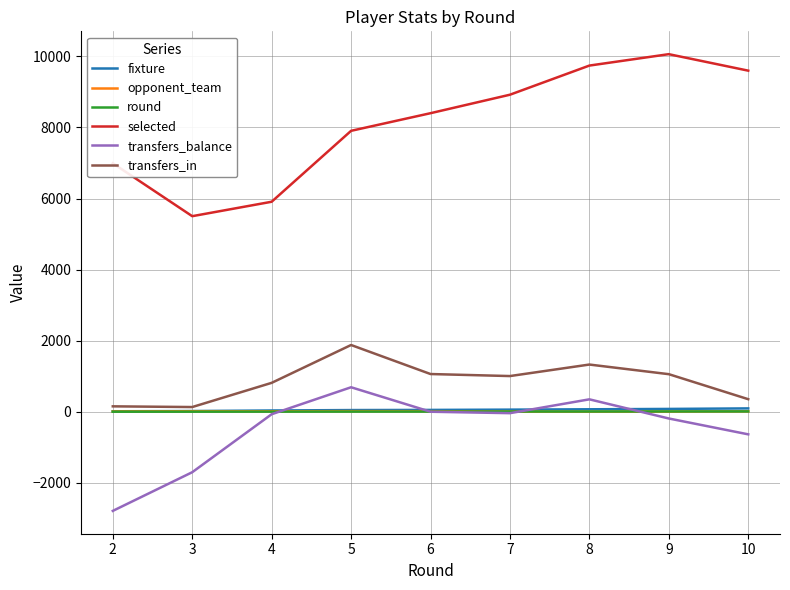

True or false: transfers_in and round intersect in this chart.

False